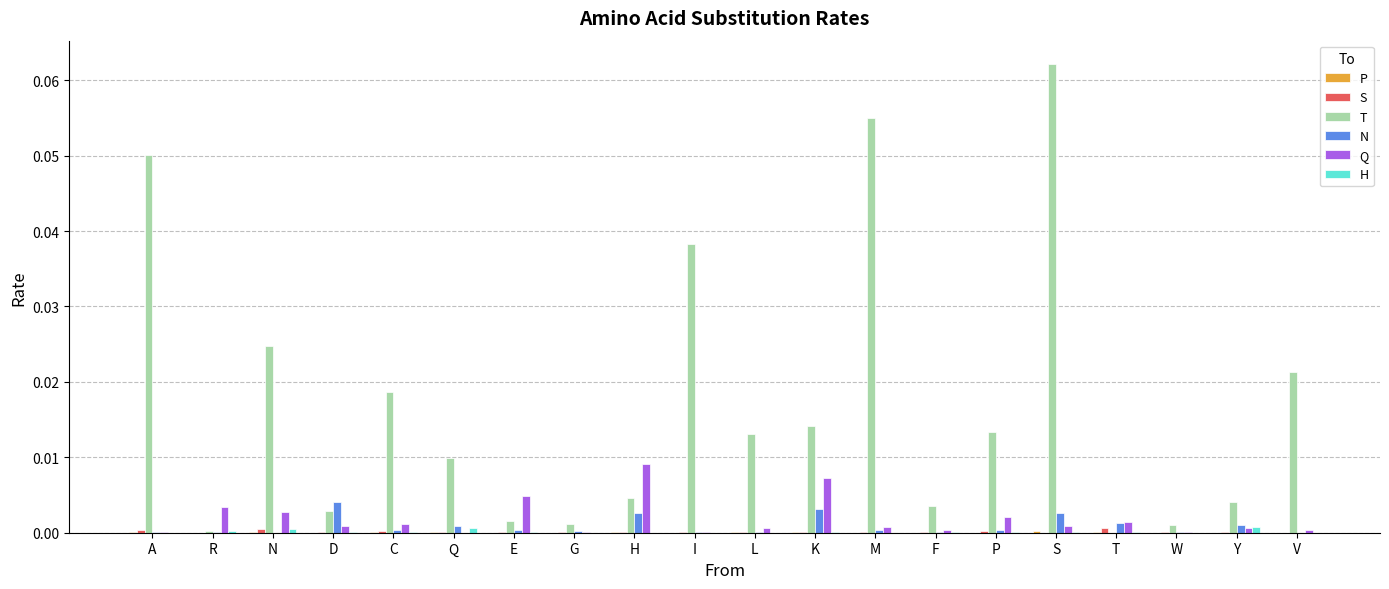

Is the value of Q at L greater than the value of T at I?

No